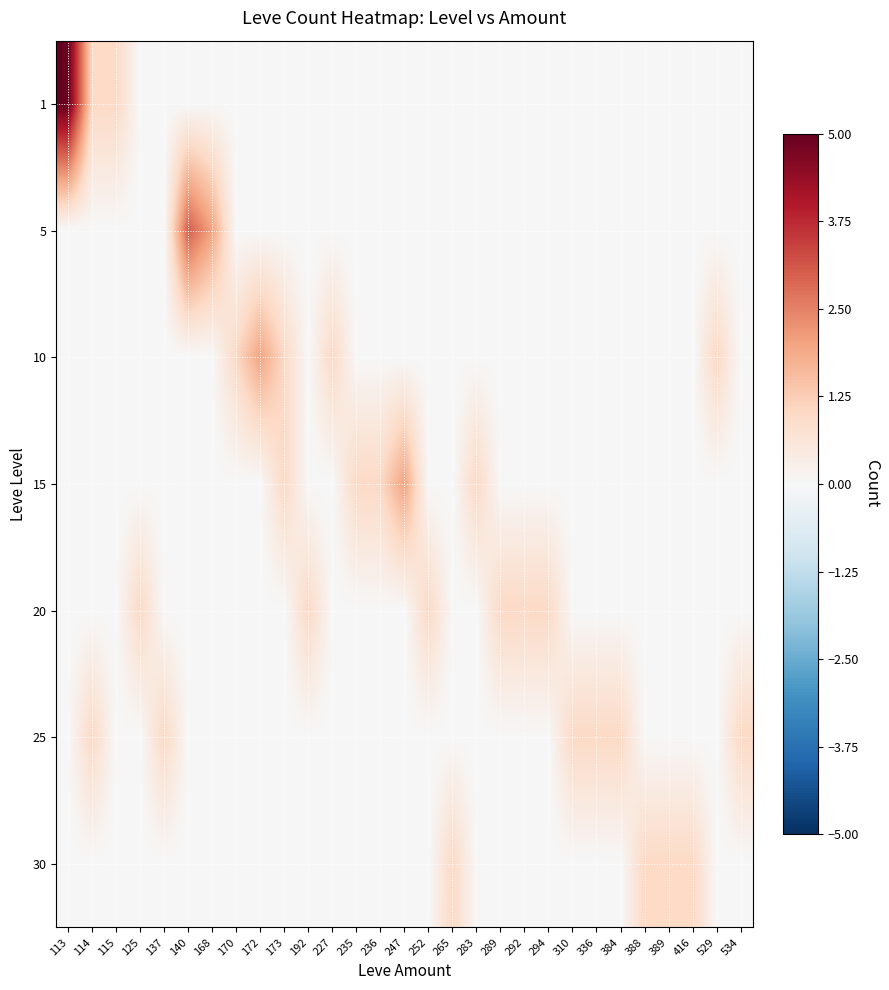

At how many categories does at least one series exceed 3?

1